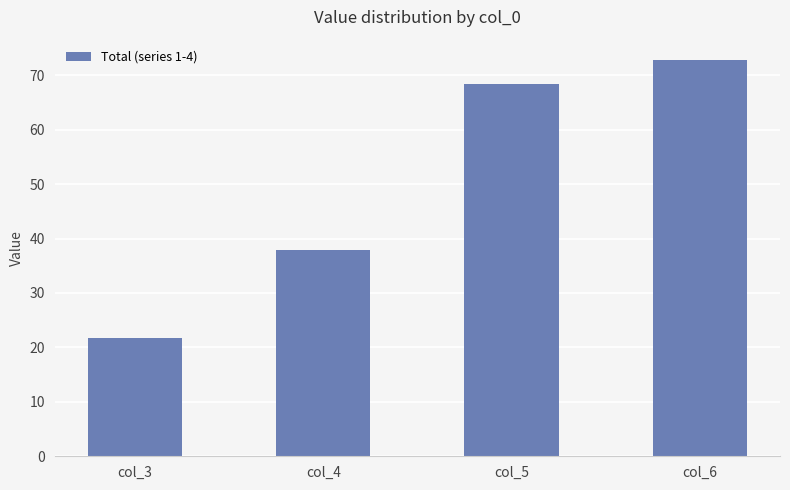

How many values exceed 68?

2